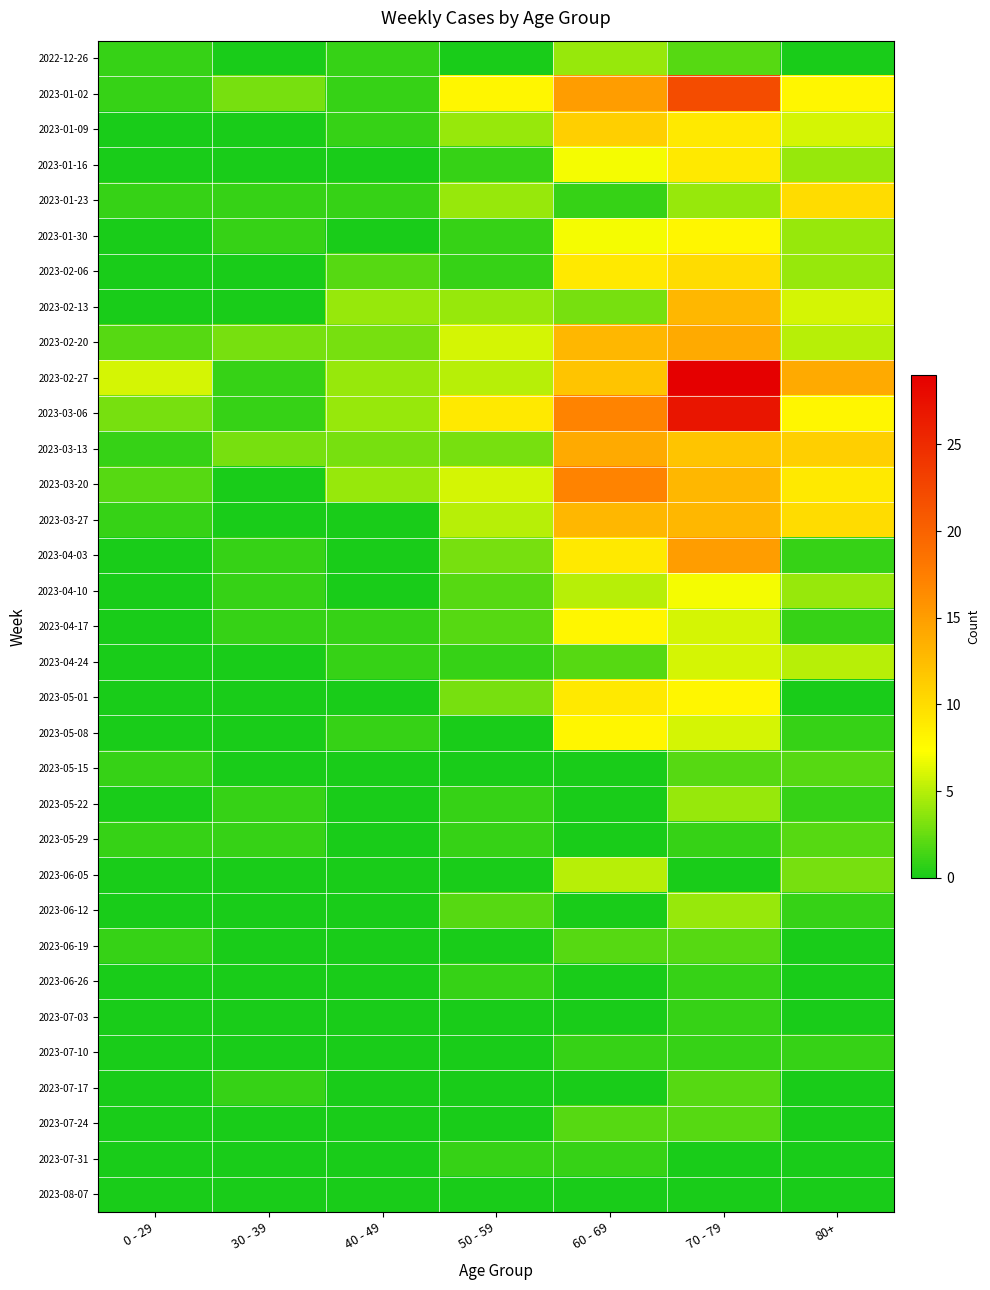

Reading left to right, transcribe all the data shown in this chart.

2022-12-26: 0 - 29=1	30 - 39=0	40 - 49=1	50 - 59=0	60 - 69=4	70 - 79=2	80+=0
2023-01-02: 0 - 29=1	30 - 39=3	40 - 49=1	50 - 59=8	60 - 69=15	70 - 79=22	80+=8
2023-01-09: 0 - 29=0	30 - 39=0	40 - 49=1	50 - 59=4	60 - 69=11	70 - 79=9	80+=6
2023-01-16: 0 - 29=0	30 - 39=0	40 - 49=0	50 - 59=1	60 - 69=7	70 - 79=9	80+=4
2023-01-23: 0 - 29=1	30 - 39=1	40 - 49=1	50 - 59=4	60 - 69=1	70 - 79=4	80+=10
2023-01-30: 0 - 29=0	30 - 39=1	40 - 49=0	50 - 59=1	60 - 69=7	70 - 79=8	80+=4
2023-02-06: 0 - 29=0	30 - 39=0	40 - 49=2	50 - 59=1	60 - 69=9	70 - 79=10	80+=4
2023-02-13: 0 - 29=0	30 - 39=0	40 - 49=4	50 - 59=4	60 - 69=3	70 - 79=13	80+=6
2023-02-20: 0 - 29=2	30 - 39=3	40 - 49=3	50 - 59=6	60 - 69=13	70 - 79=14	80+=5
2023-02-27: 0 - 29=6	30 - 39=1	40 - 49=4	50 - 59=5	60 - 69=12	70 - 79=29	80+=14
2023-03-06: 0 - 29=3	30 - 39=1	40 - 49=4	50 - 59=9	60 - 69=17	70 - 79=27	80+=8
2023-03-13: 0 - 29=1	30 - 39=3	40 - 49=3	50 - 59=3	60 - 69=14	70 - 79=12	80+=11
2023-03-20: 0 - 29=2	30 - 39=0	40 - 49=4	50 - 59=6	60 - 69=17	70 - 79=13	80+=9
2023-03-27: 0 - 29=1	30 - 39=0	40 - 49=0	50 - 59=5	60 - 69=13	70 - 79=13	80+=10
2023-04-03: 0 - 29=0	30 - 39=1	40 - 49=0	50 - 59=3	60 - 69=9	70 - 79=15	80+=1
2023-04-10: 0 - 29=0	30 - 39=1	40 - 49=0	50 - 59=2	60 - 69=5	70 - 79=7	80+=4
2023-04-17: 0 - 29=0	30 - 39=1	40 - 49=1	50 - 59=2	60 - 69=8	70 - 79=6	80+=1
2023-04-24: 0 - 29=0	30 - 39=0	40 - 49=1	50 - 59=1	60 - 69=2	70 - 79=6	80+=5
2023-05-01: 0 - 29=0	30 - 39=0	40 - 49=0	50 - 59=3	60 - 69=9	70 - 79=8	80+=0
2023-05-08: 0 - 29=0	30 - 39=0	40 - 49=1	50 - 59=0	60 - 69=8	70 - 79=6	80+=1
2023-05-15: 0 - 29=1	30 - 39=0	40 - 49=0	50 - 59=0	60 - 69=0	70 - 79=2	80+=2
2023-05-22: 0 - 29=0	30 - 39=1	40 - 49=0	50 - 59=1	60 - 69=0	70 - 79=4	80+=1
2023-05-29: 0 - 29=1	30 - 39=1	40 - 49=0	50 - 59=1	60 - 69=0	70 - 79=1	80+=2
2023-06-05: 0 - 29=0	30 - 39=0	40 - 49=0	50 - 59=0	60 - 69=5	70 - 79=0	80+=3
2023-06-12: 0 - 29=0	30 - 39=0	40 - 49=0	50 - 59=2	60 - 69=0	70 - 79=4	80+=1
2023-06-19: 0 - 29=1	30 - 39=0	40 - 49=0	50 - 59=0	60 - 69=2	70 - 79=2	80+=0
2023-06-26: 0 - 29=0	30 - 39=0	40 - 49=0	50 - 59=1	60 - 69=0	70 - 79=1	80+=0
2023-07-03: 0 - 29=0	30 - 39=0	40 - 49=0	50 - 59=0	60 - 69=0	70 - 79=1	80+=0
2023-07-10: 0 - 29=0	30 - 39=0	40 - 49=0	50 - 59=0	60 - 69=1	70 - 79=1	80+=1
2023-07-17: 0 - 29=0	30 - 39=1	40 - 49=0	50 - 59=0	60 - 69=0	70 - 79=2	80+=0
2023-07-24: 0 - 29=0	30 - 39=0	40 - 49=0	50 - 59=0	60 - 69=2	70 - 79=2	80+=0
2023-07-31: 0 - 29=0	30 - 39=0	40 - 49=0	50 - 59=1	60 - 69=1	70 - 79=0	80+=0
2023-08-07: 0 - 29=0	30 - 39=0	40 - 49=0	50 - 59=0	60 - 69=0	70 - 79=0	80+=0